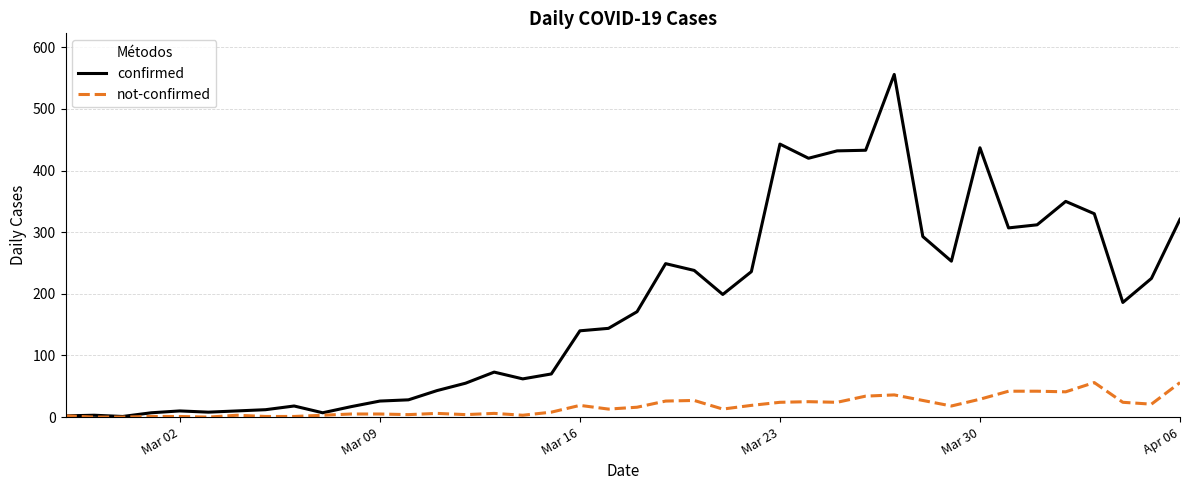

How many categories are shown in the chart?

40